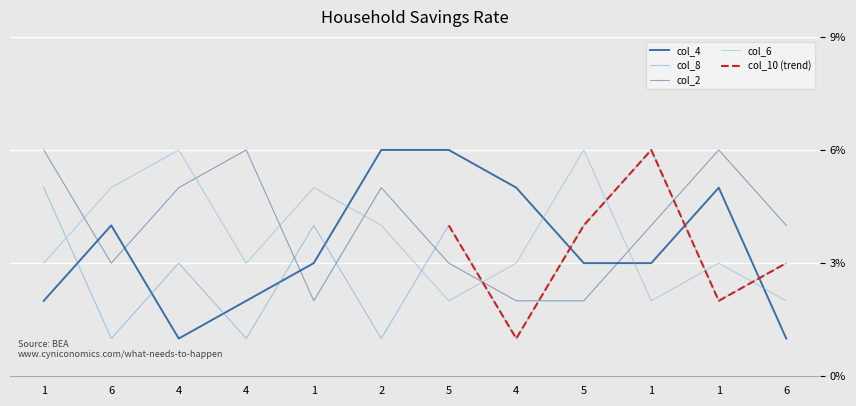

At which label does col_8 first exceed 3?

1